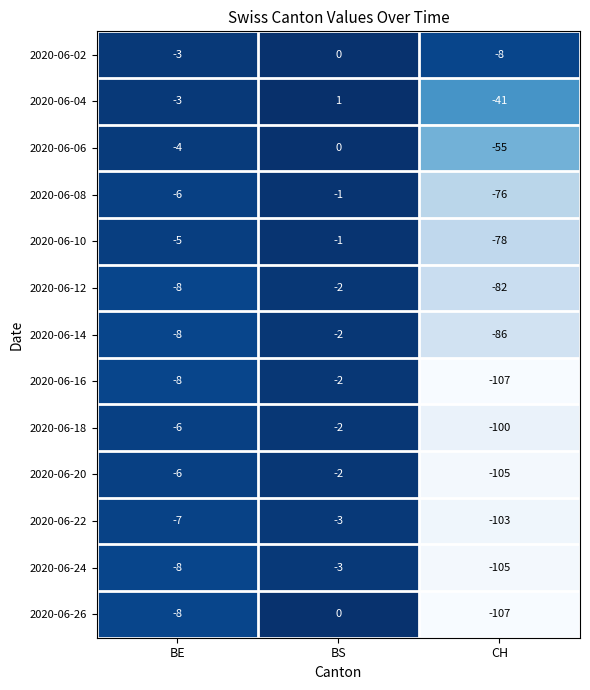

Which series has the largest total across all categories?

2020-06-02